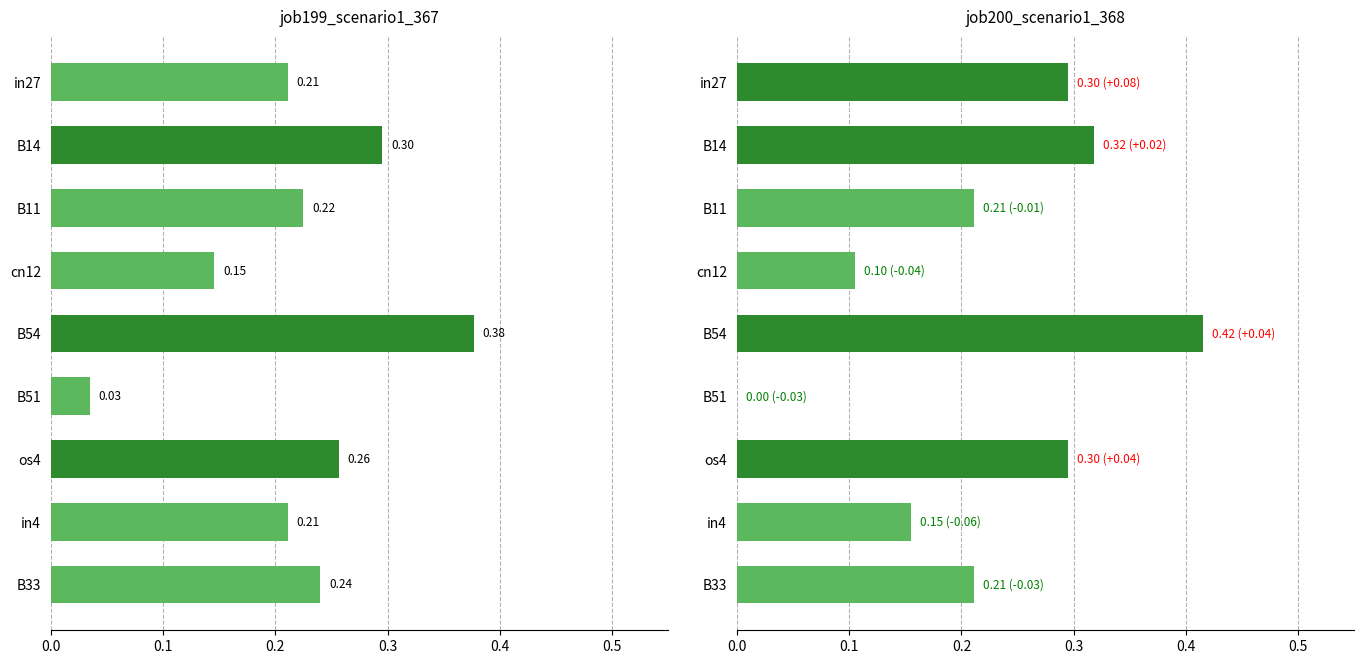

How many job199_scenario1_367 values are between 0 and 1?

9